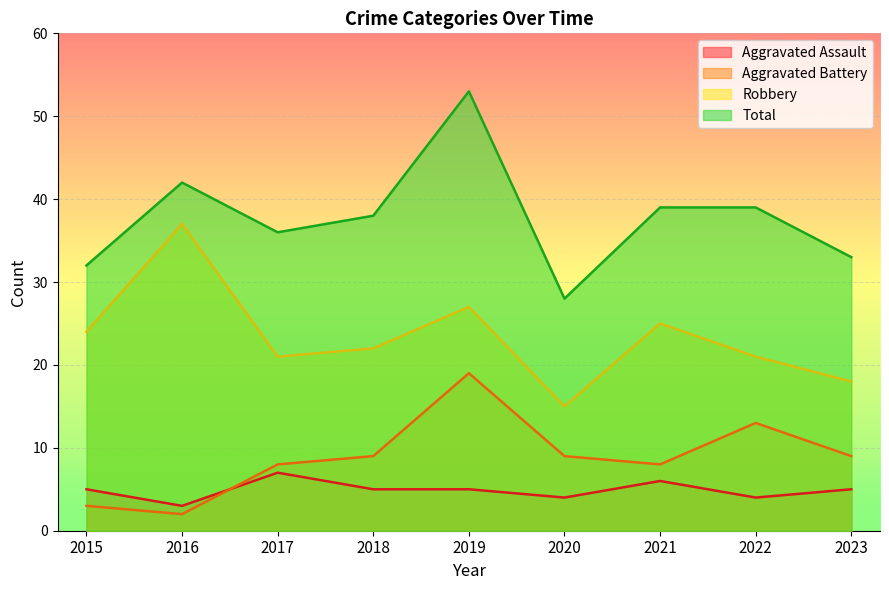

True or false: Aggravated Assault and Robbery intersect in this chart.

False